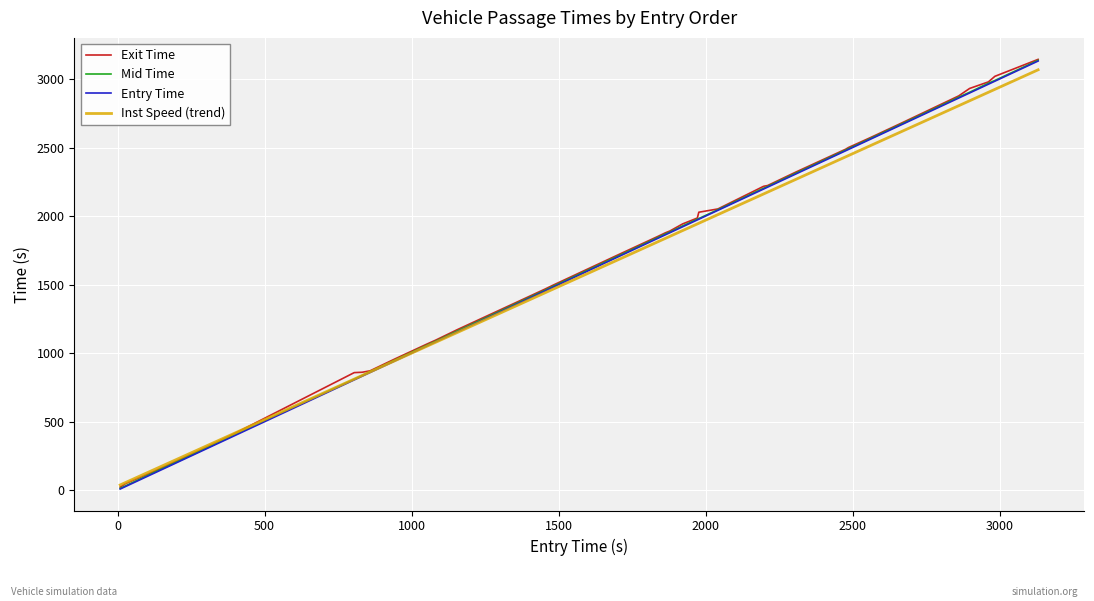

What is the highest value of the Entry Time series?

3131.0